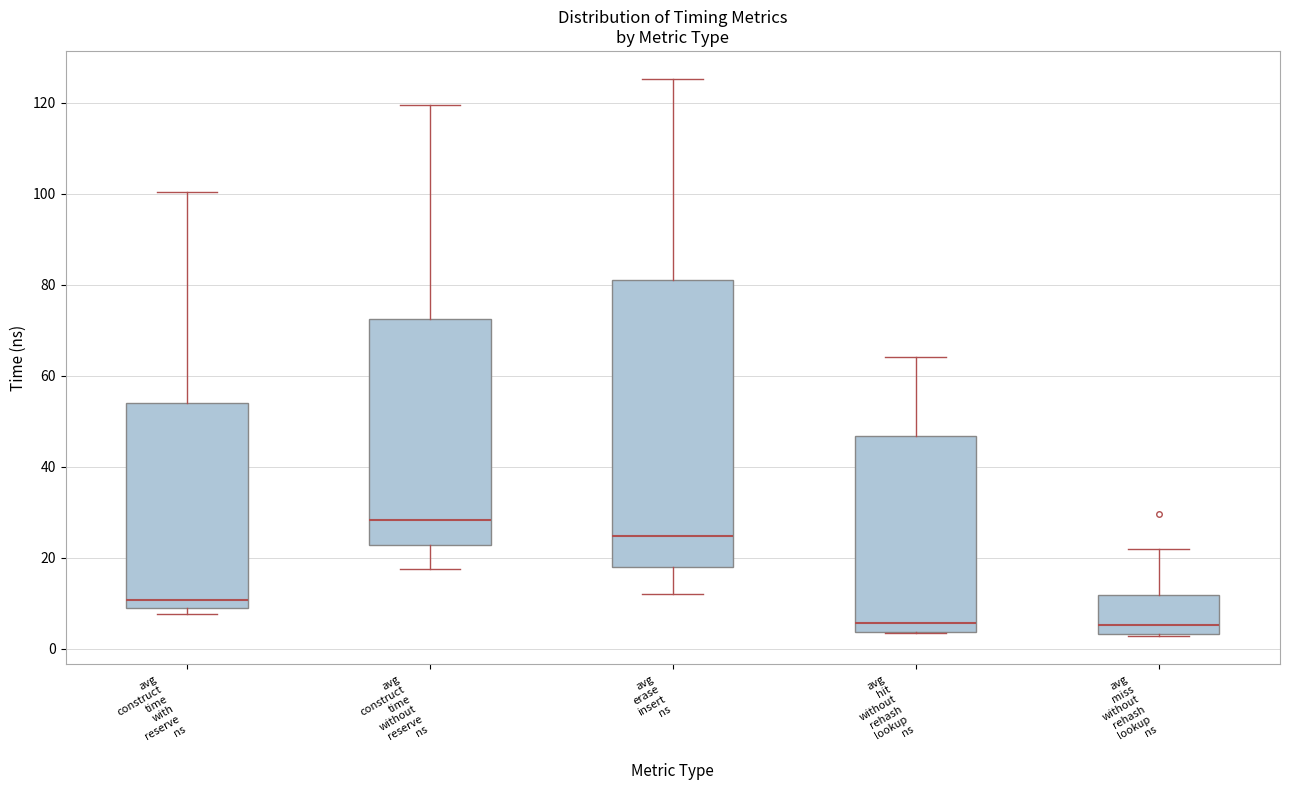

Reading left to right, read every box against the y-axis: the position of its median line, the range the box covers, and the ends of its whiskers. The values are not printed on the chart, so give them approximately, as read against the axis.

avg construct time with reserve ns: median 10, box 8 to 54, whiskers 8 (just below the box's lower edge) to 100
avg construct time without reserve ns: median 28, box 22 to 72, whiskers 18 to 120
avg erase insert ns: median 24, box 18 to 82, whiskers 12 to 126
avg hit without rehash lookup ns: median 6, box 4 to 46, whiskers 4 to 64
avg miss without rehash lookup ns: median 6, box 4 to 12, whiskers 2 to 22